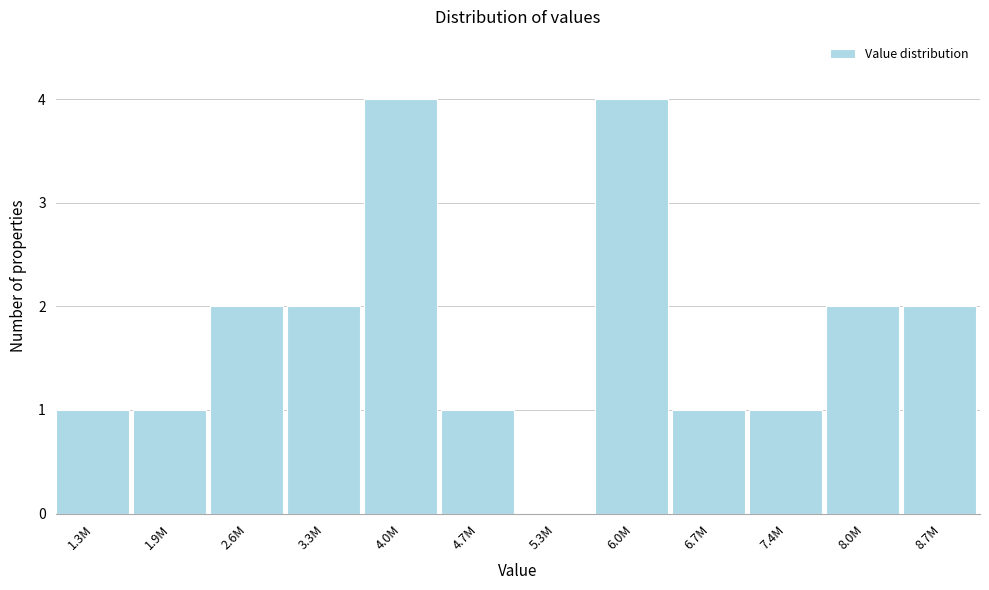

Reading left to right, extract all data points from this chart.

1.3M=1	1.9M=1	2.6M=2	3.3M=2	4.0M=4	4.7M=1	5.3M=0	6.0M=4	6.7M=1	7.4M=1	8.0M=2	8.7M=2